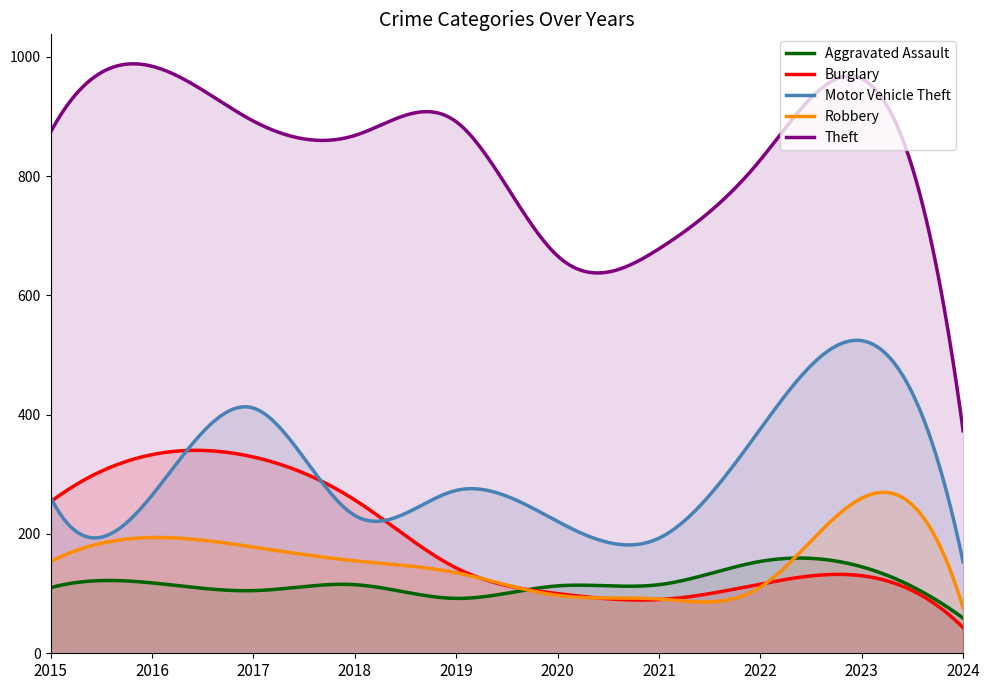

Which series has the widest spread of values?

Theft